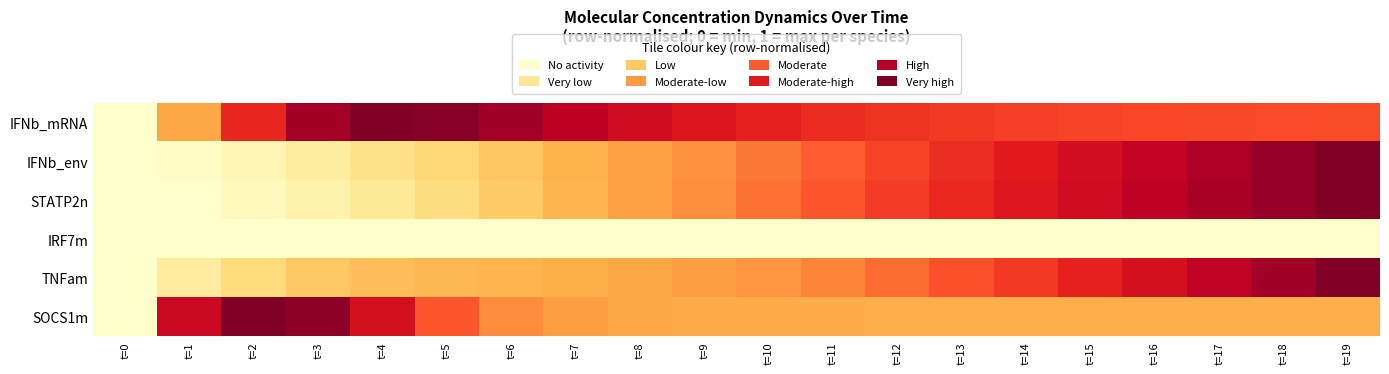

Reading left to right, transcribe all the data shown in this chart.

IFNb_mRNA: t=0=0.0	t=1=0.4	t=2=0.7	t=3=0.9	t=4=1.0	t=5=1.0	t=6=0.9	t=7=0.9	t=8=0.8	t=9=0.8	t=10=0.7	t=11=0.7	t=12=0.7	t=13=0.7	t=14=0.7	t=15=0.7	t=16=0.6	t=17=0.6	t=18=0.6	t=19=0.6
IFNb_env: t=0=0.0	t=1=0.0	t=2=0.1	t=3=0.1	t=4=0.2	t=5=0.3	t=6=0.3	t=7=0.4	t=8=0.4	t=9=0.5	t=10=0.5	t=11=0.6	t=12=0.6	t=13=0.7	t=14=0.8	t=15=0.8	t=16=0.9	t=17=0.9	t=18=1.0	t=19=1.0
STATP2n: t=0=0.0	t=1=0.0	t=2=0.0	t=3=0.1	t=4=0.2	t=5=0.2	t=6=0.3	t=7=0.4	t=8=0.4	t=9=0.5	t=10=0.6	t=11=0.6	t=12=0.7	t=13=0.7	t=14=0.8	t=15=0.8	t=16=0.9	t=17=0.9	t=18=1.0	t=19=1.0
IRF7m: t=0=0.0	t=1=0.0	t=2=0.0	t=3=0.0	t=4=0.0	t=5=0.0	t=6=0.0	t=7=0.0	t=8=0.0	t=9=0.0	t=10=0.0	t=11=0.0	t=12=0.0	t=13=0.0	t=14=0.0	t=15=0.0	t=16=0.0	t=17=0.0	t=18=0.0	t=19=0.0
TNFam: t=0=0.0	t=1=0.1	t=2=0.2	t=3=0.3	t=4=0.3	t=5=0.4	t=6=0.4	t=7=0.4	t=8=0.4	t=9=0.4	t=10=0.5	t=11=0.5	t=12=0.6	t=13=0.6	t=14=0.7	t=15=0.7	t=16=0.8	t=17=0.9	t=18=0.9	t=19=1.0
SOCS1m: t=0=0.0	t=1=0.8	t=2=1.0	t=3=1.0	t=4=0.8	t=5=0.6	t=6=0.5	t=7=0.4	t=8=0.4	t=9=0.4	t=10=0.4	t=11=0.4	t=12=0.4	t=13=0.4	t=14=0.4	t=15=0.4	t=16=0.4	t=17=0.4	t=18=0.4	t=19=0.4